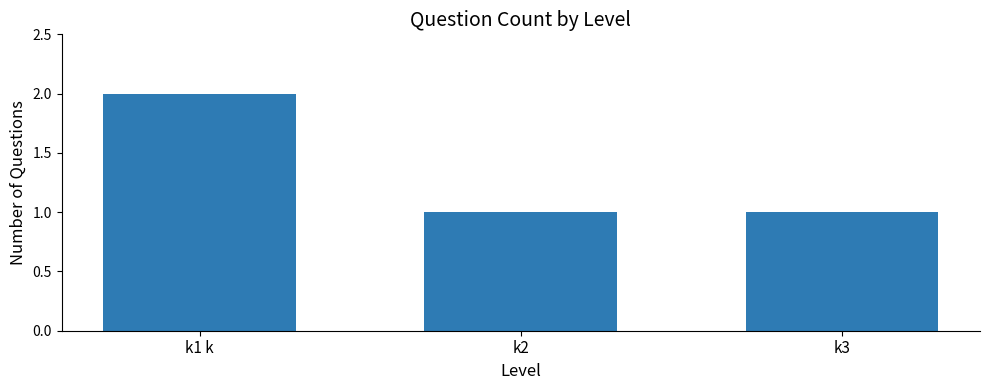

Which has a higher value, k1 k or k2?

k1 k